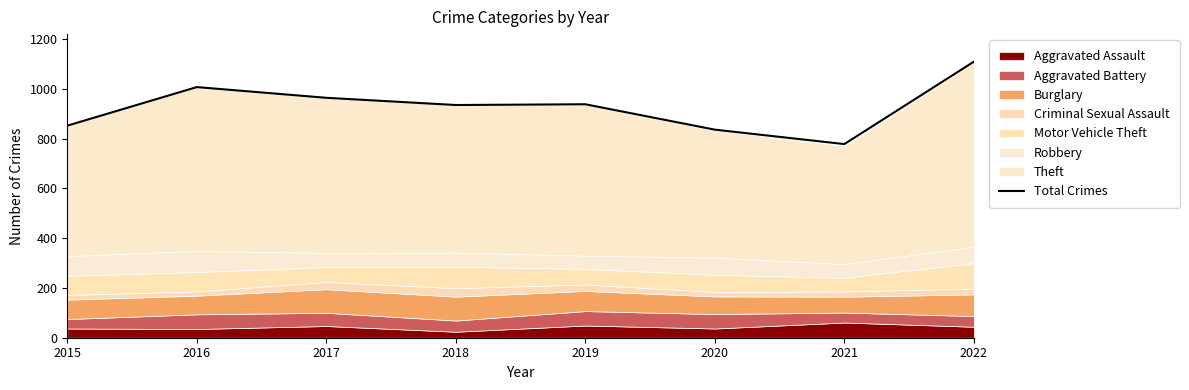

Where is the first local minimum?

2018